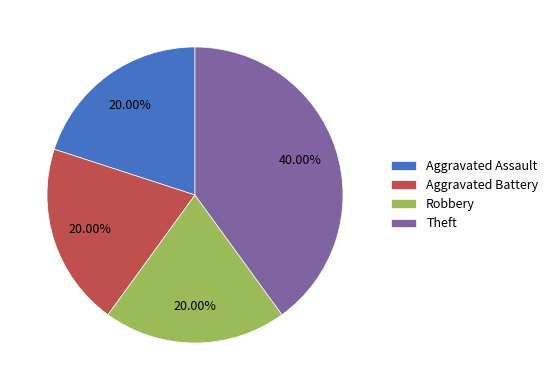

What is the largest slice in the pie chart?

Theft